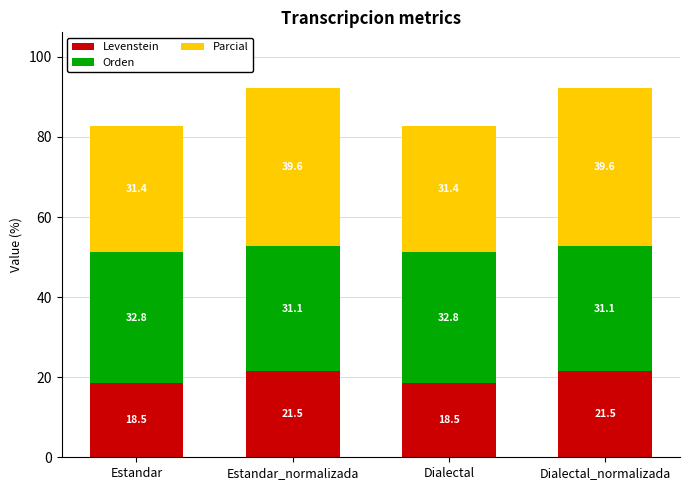

True or false: Levenstein has a value of 21.5 at Dialectal_normalizada.

True